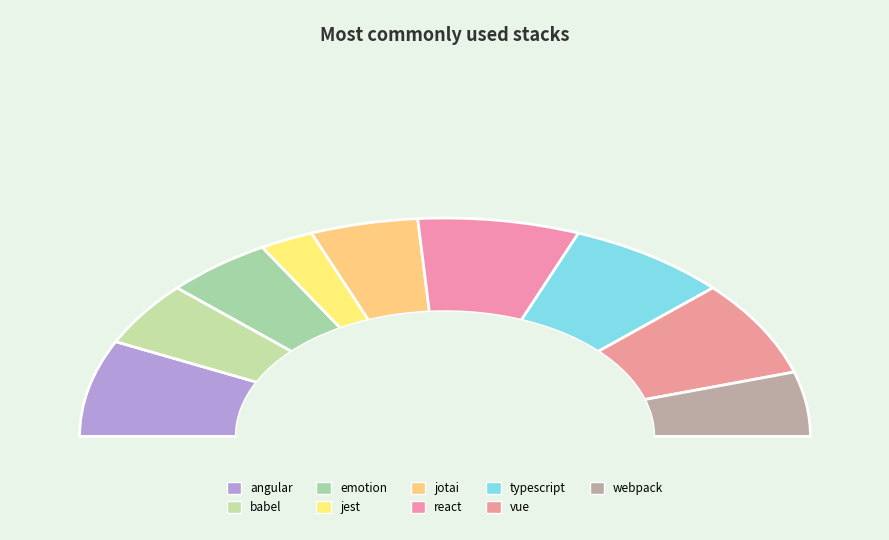

How many segments does this pie chart have?

9